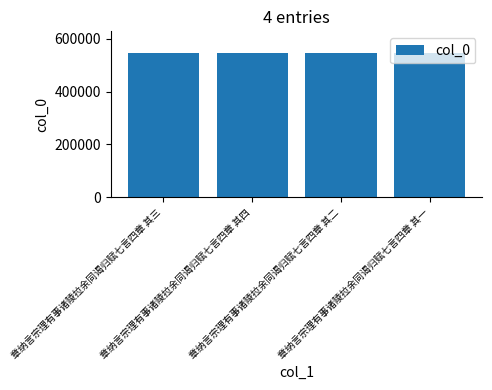

Count the number of categories in the chart.

4